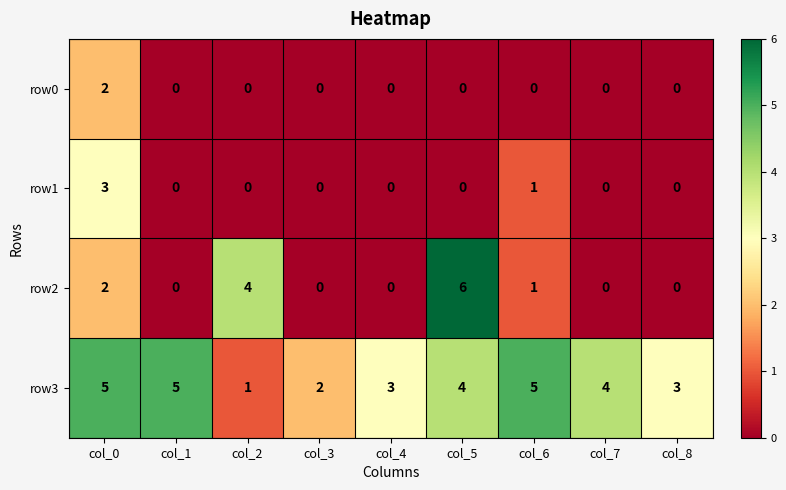

How many data points does each series have?

9